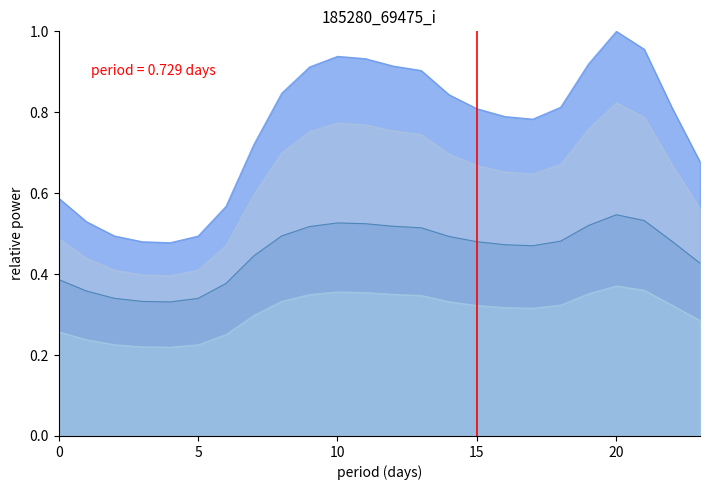

What is the label of the 18th point from the left?

17